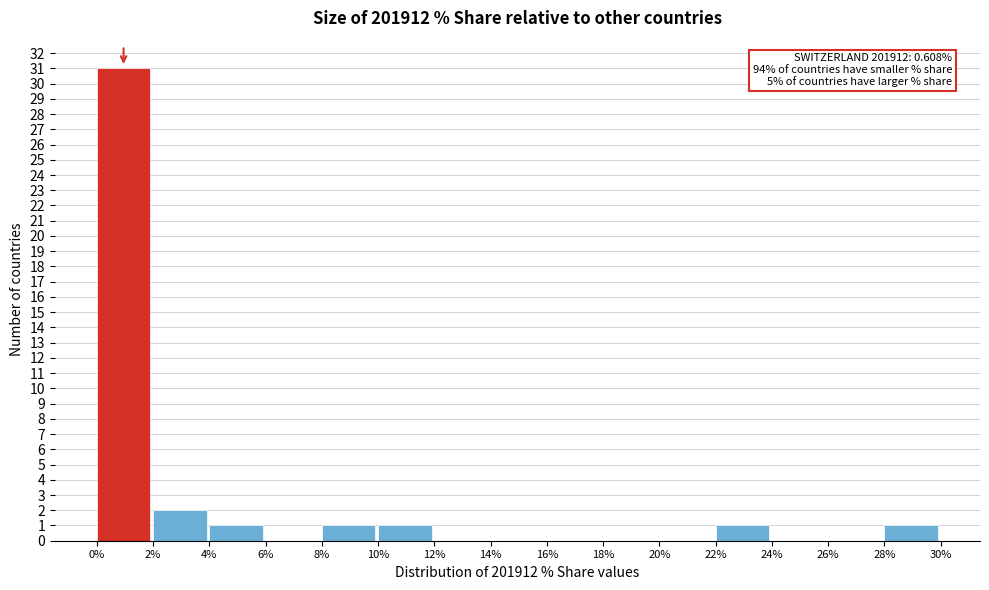

Which range on the x-axis has the tallest bar?

0% to 2%